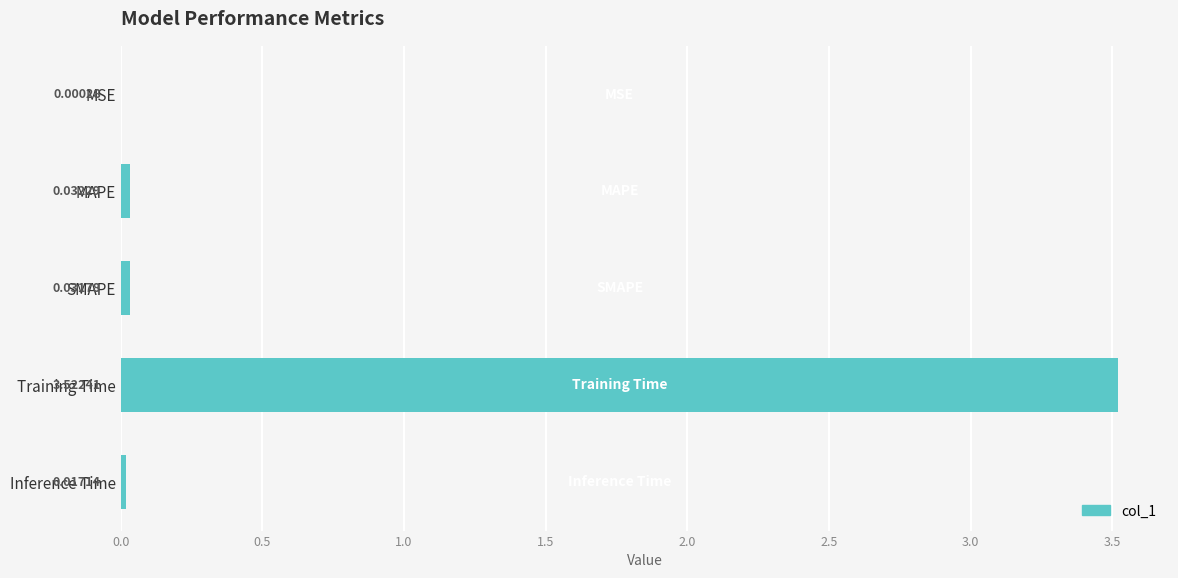

What is the sum of the values at SMAPE and Training Time?

3.6